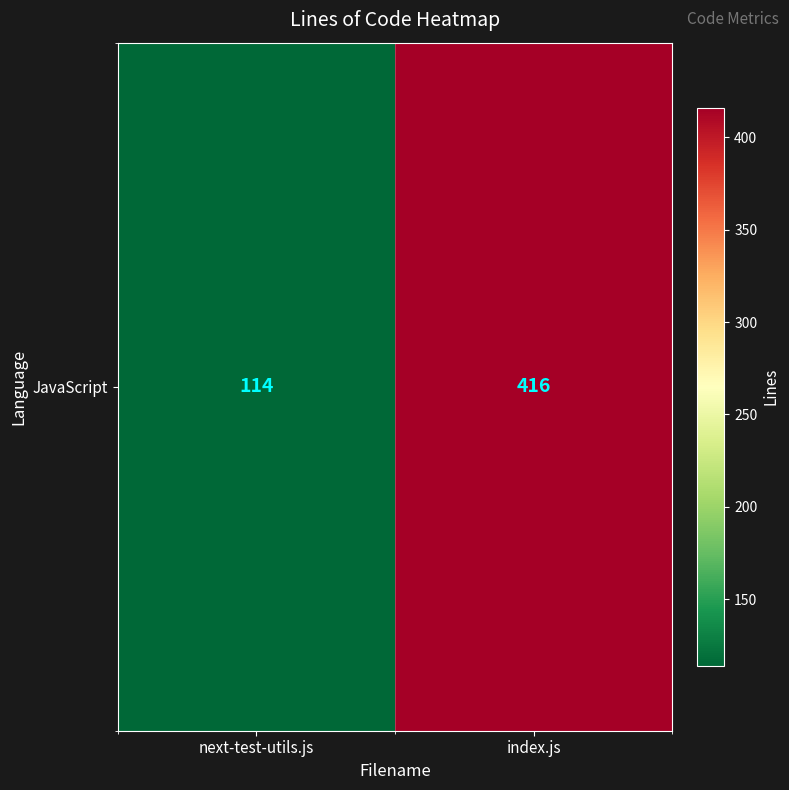

The chart shows a value of 44 at next-test-utils.js. True or false?

False